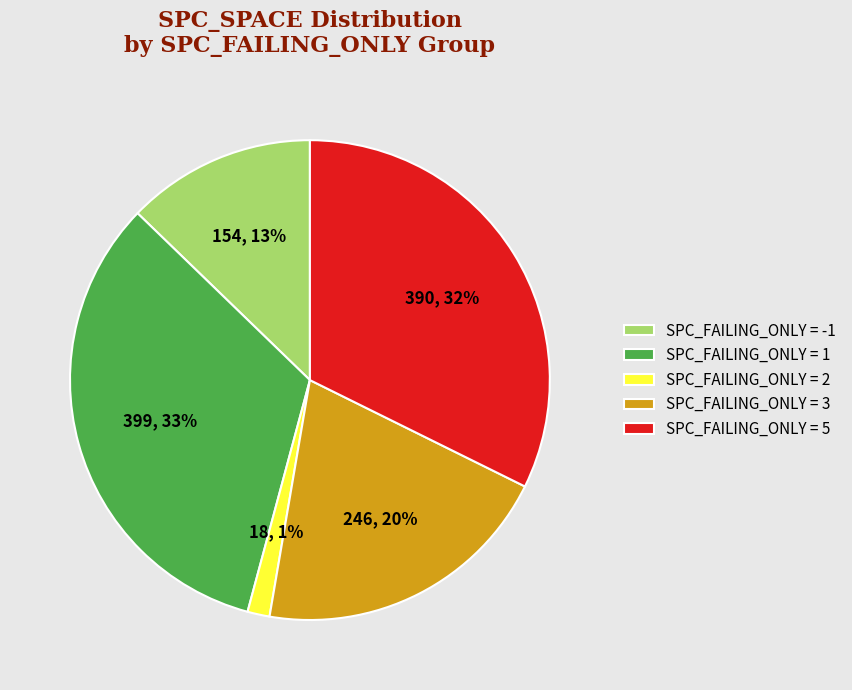

The SPC_FAILING_ONLY = -1 slice represents 4% of the pie. True or false?

False